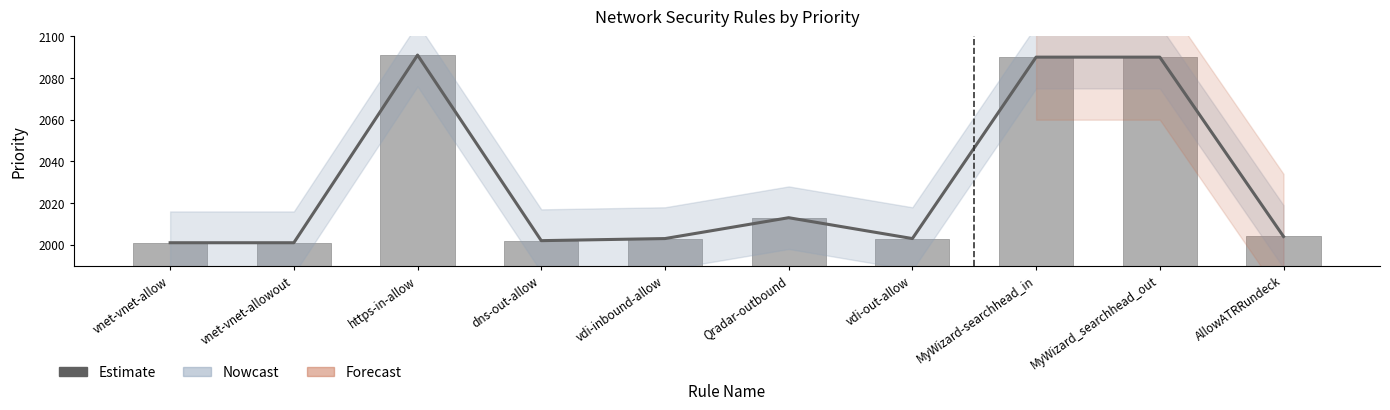

What is the label of the 7th bar from the right?

dns-out-allow